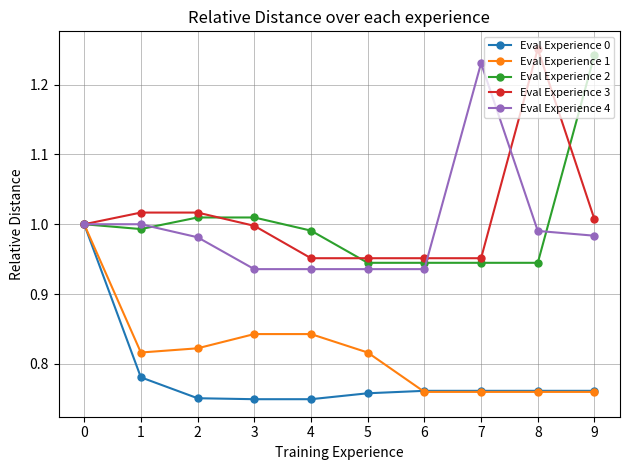

At which label does Eval Experience 3 reach its peak?

8